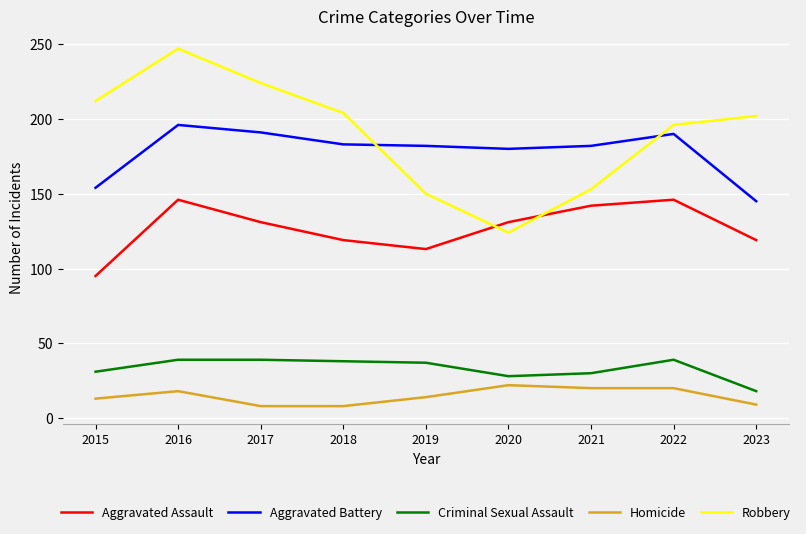

What is the smallest value displayed?

8